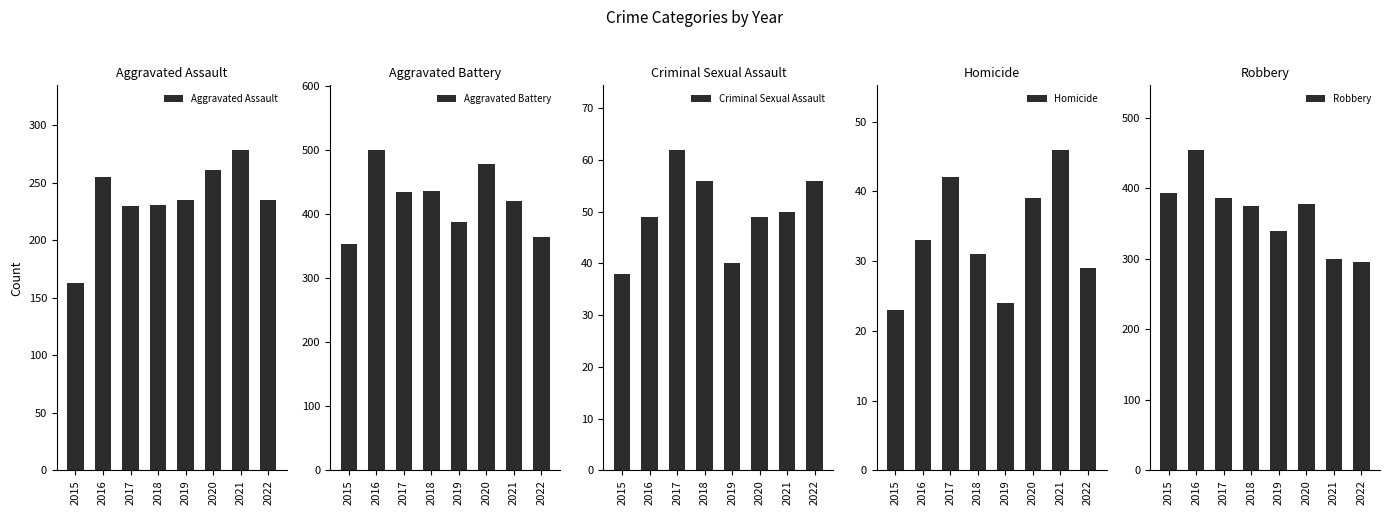

What is the average value of the Homicide series?

33